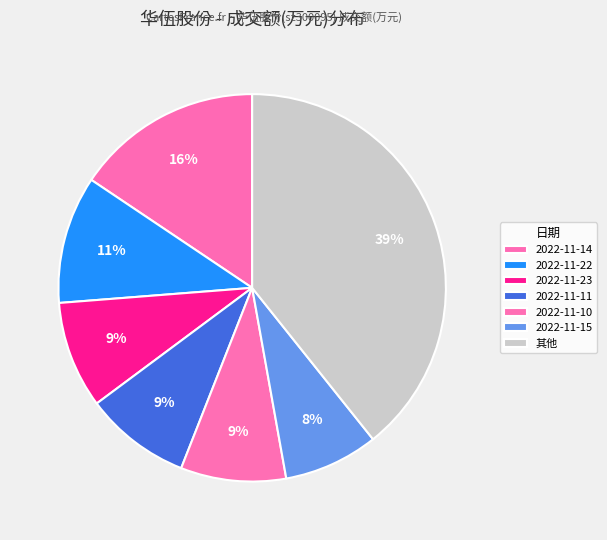

Count the number of slices in the pie.

7